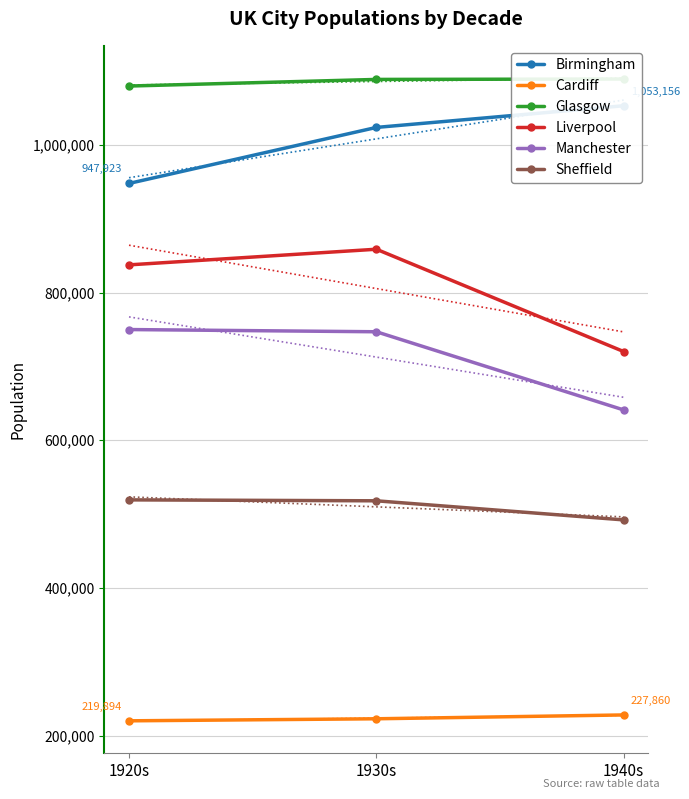

Reading left to right, what are all the values shown in this chart?

Birmingham: 1920s=947923.2	1930s=1023811.1	1940s=1053156.7
Cardiff: 1920s=219894.4	1930s=222657.8	1940s=227860.7
Glasgow: 1920s=1079858.4	1930s=1088828.5	1940s=1089367.7
Liverpool: 1920s=837594.9	1930s=858783.1	1940s=720112.1
Manchester: 1920s=749970.0	1930s=746974.0	1940s=641040.0
Sheffield: 1920s=519223.9	1930s=517967.0	1940s=492093.0